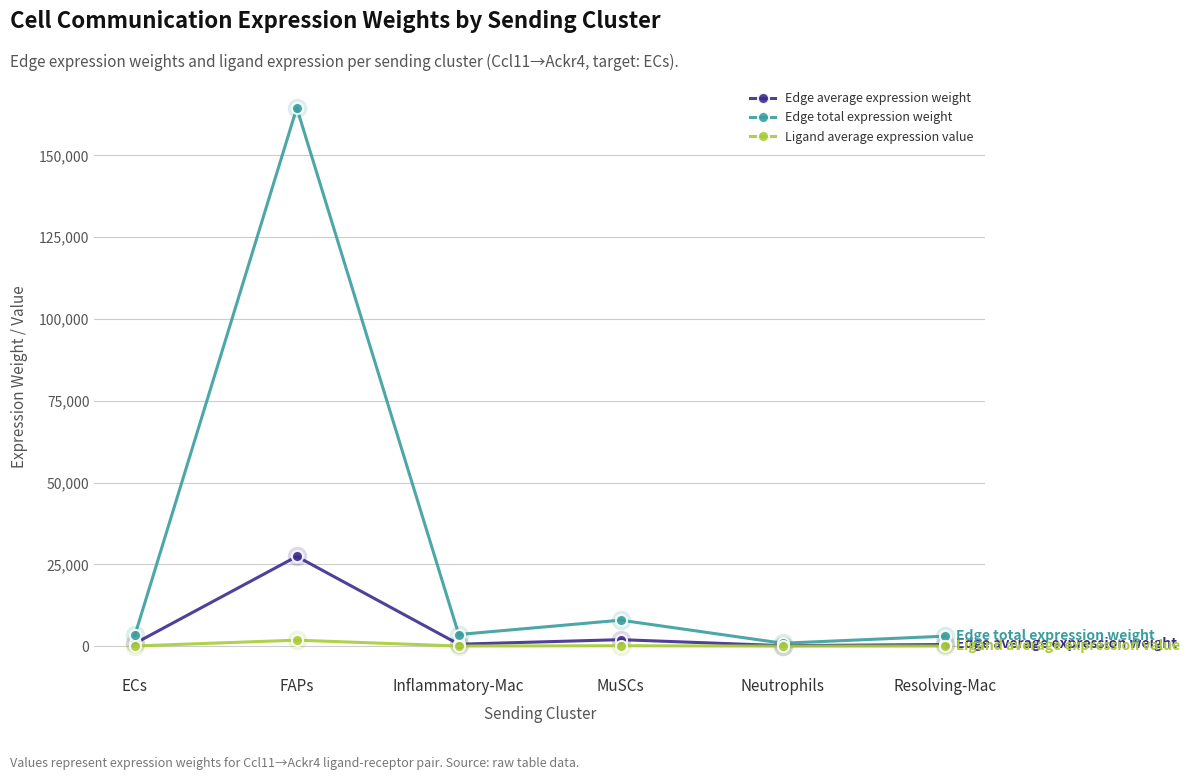

At which label does Edge total expression weight first exceed 3553?

FAPs